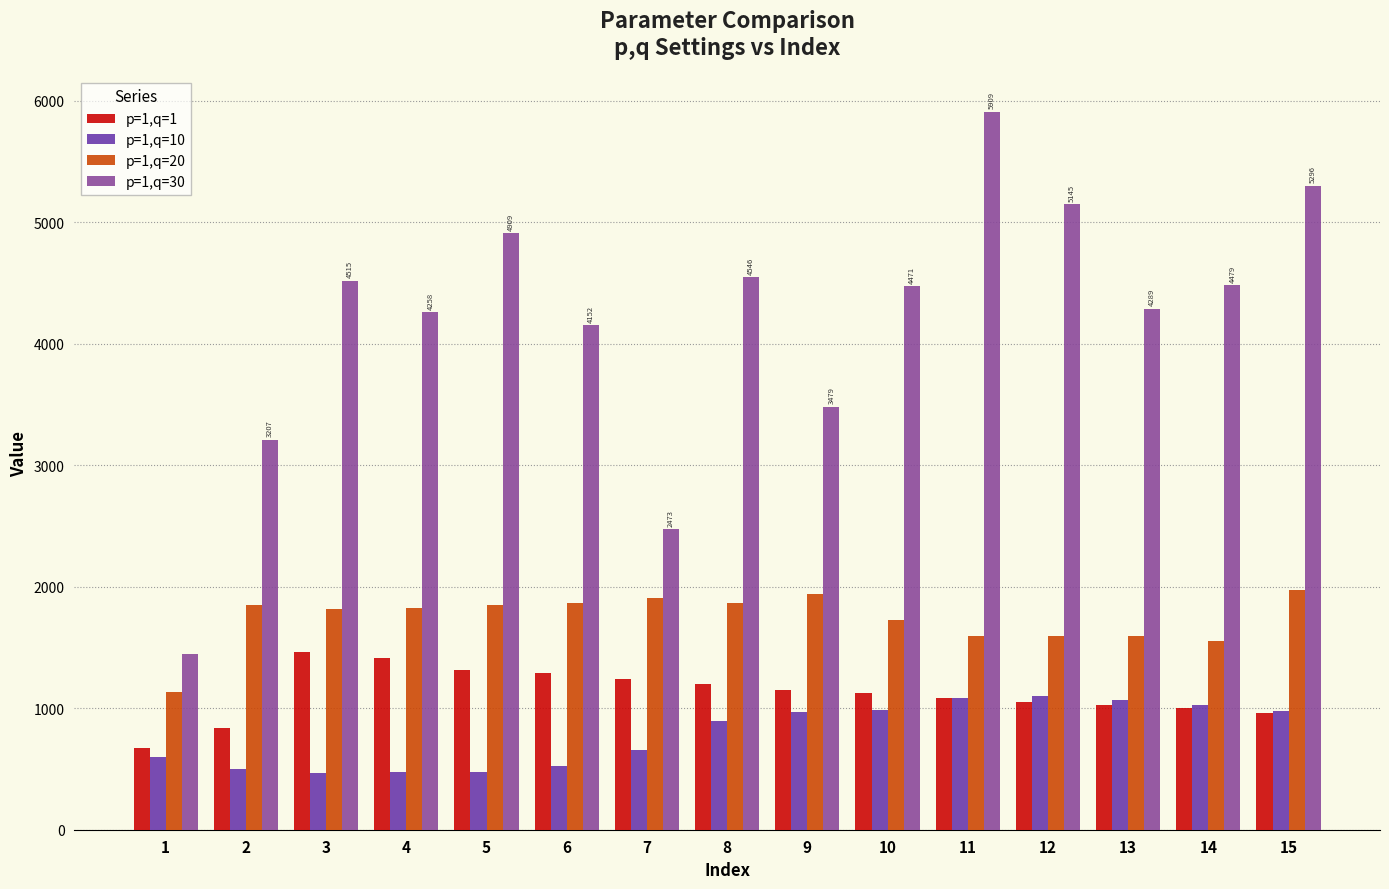

Which series has the largest range (max minus min)?

p=1,q=30